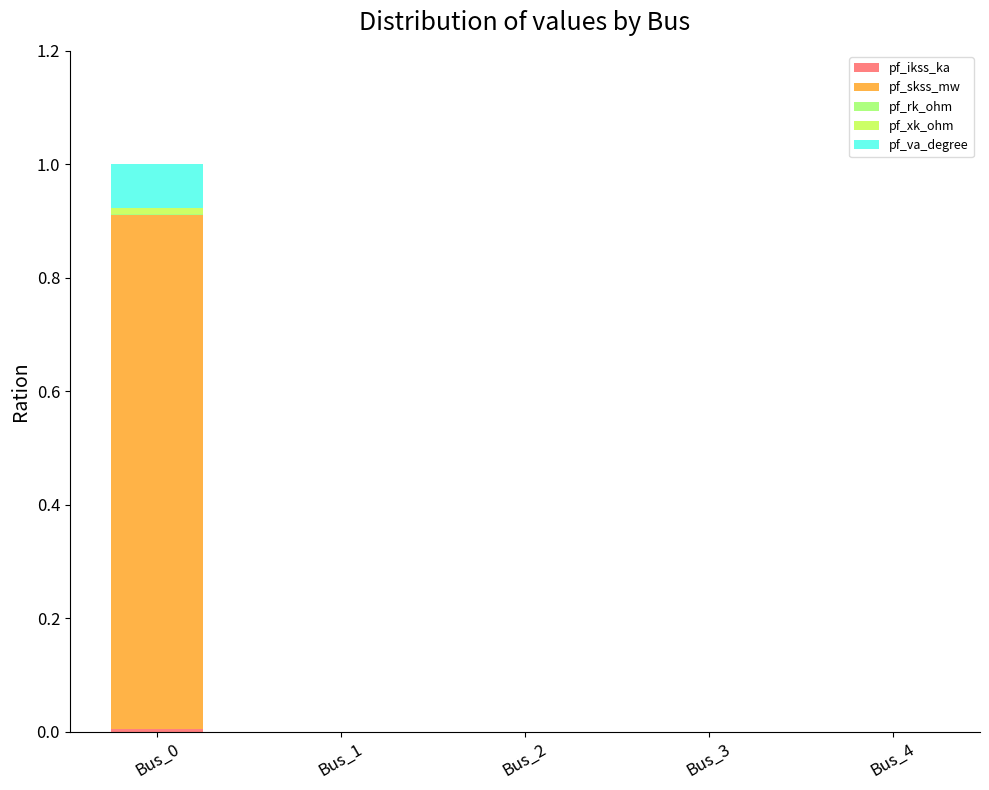

How many data points does each series have?

5